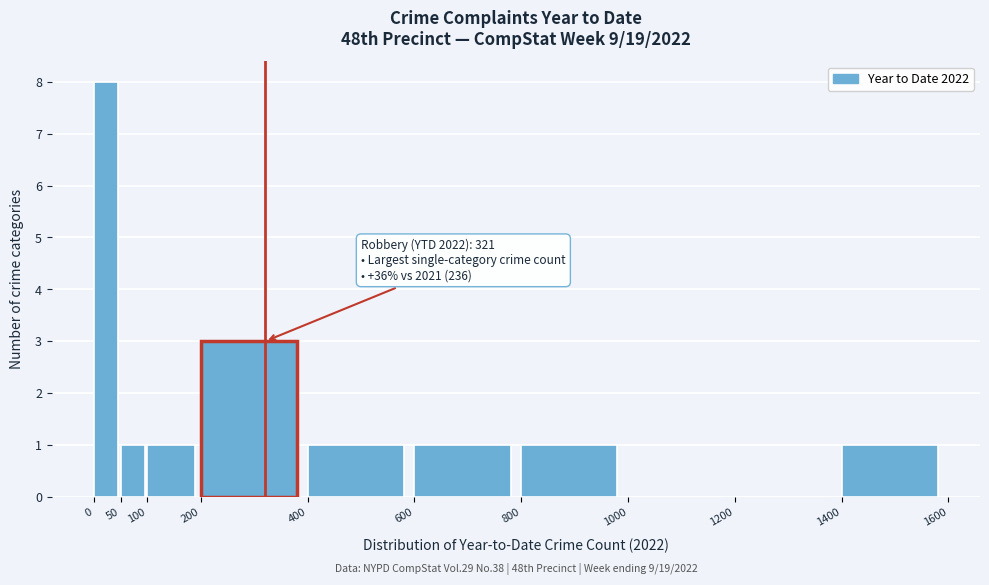

Over which range of the x-axis is the bar tallest?

0 to 50